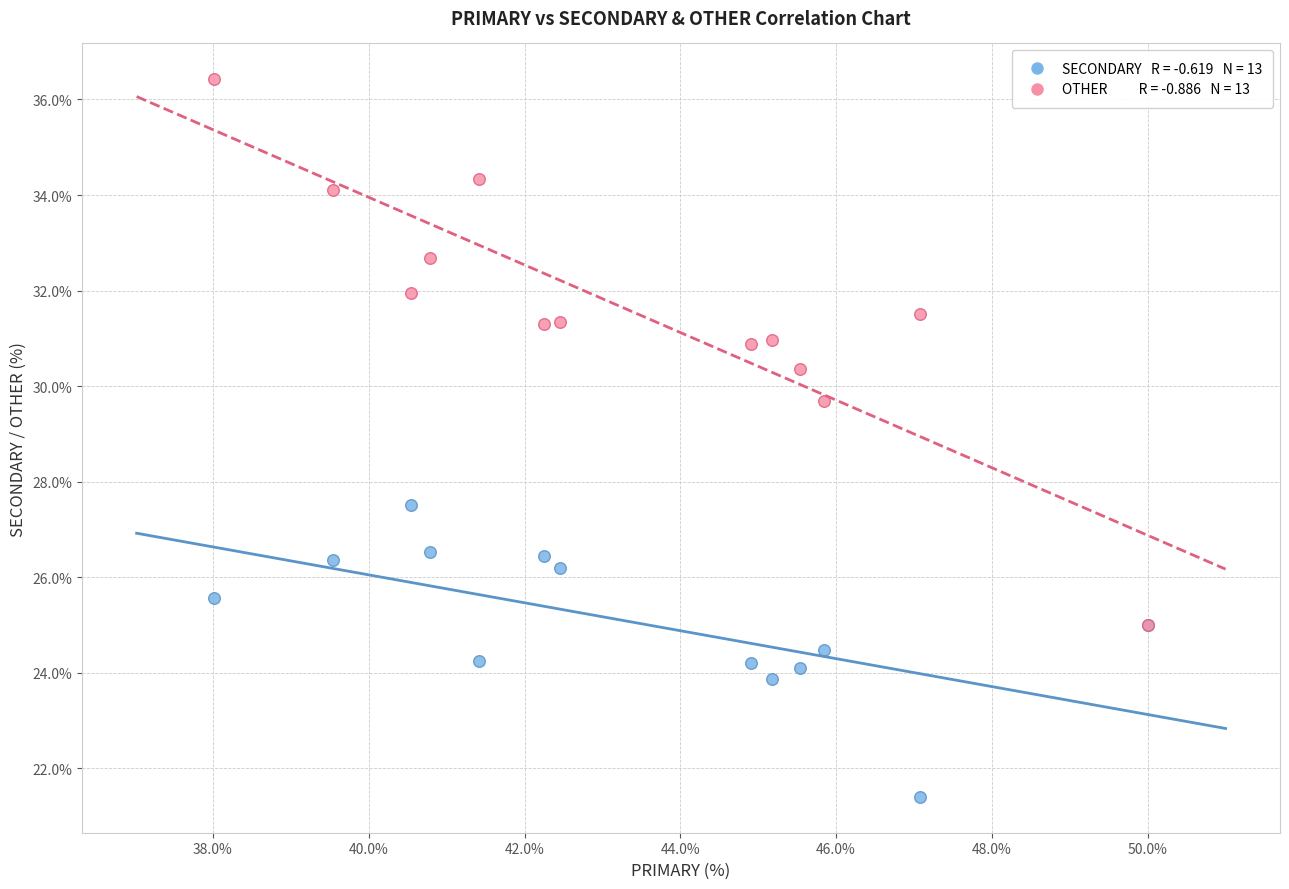

Across all series, what Y value is closest to 28?

27.5